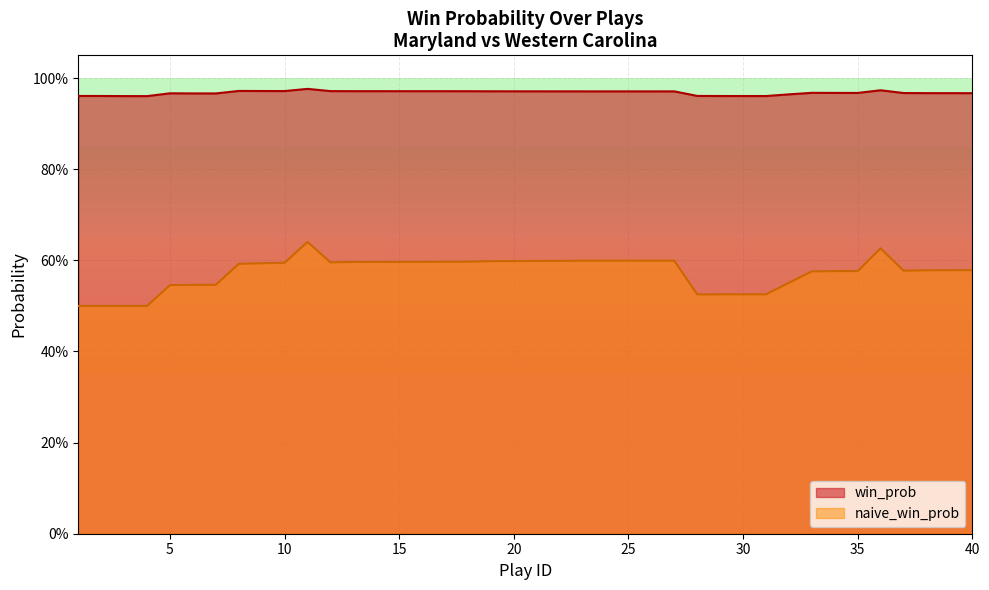

Which series has the widest spread of values?

naive_win_prob